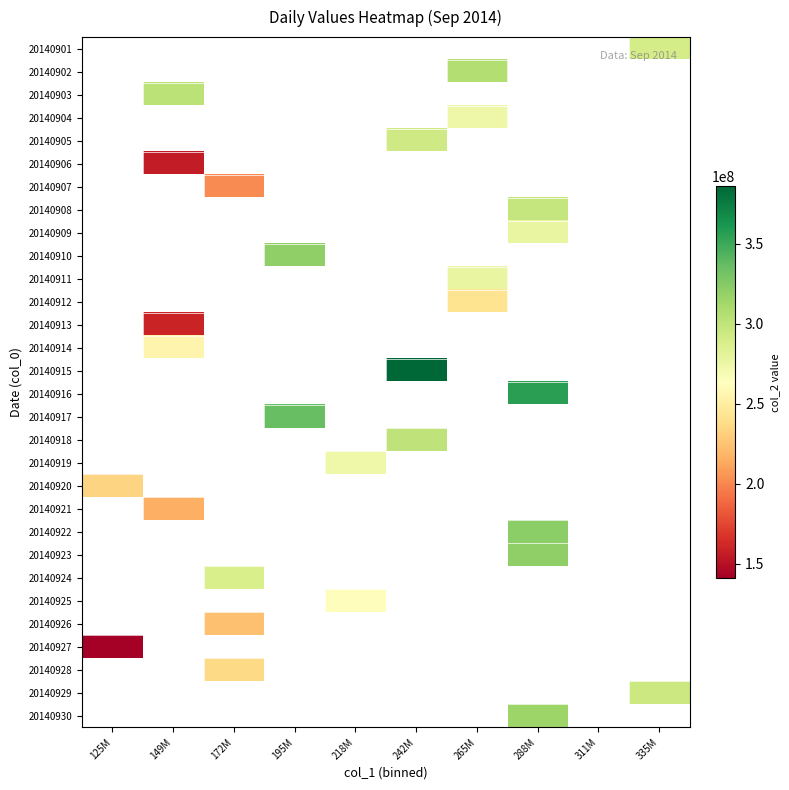

What is the maximum value shown in the chart?

385996947.0